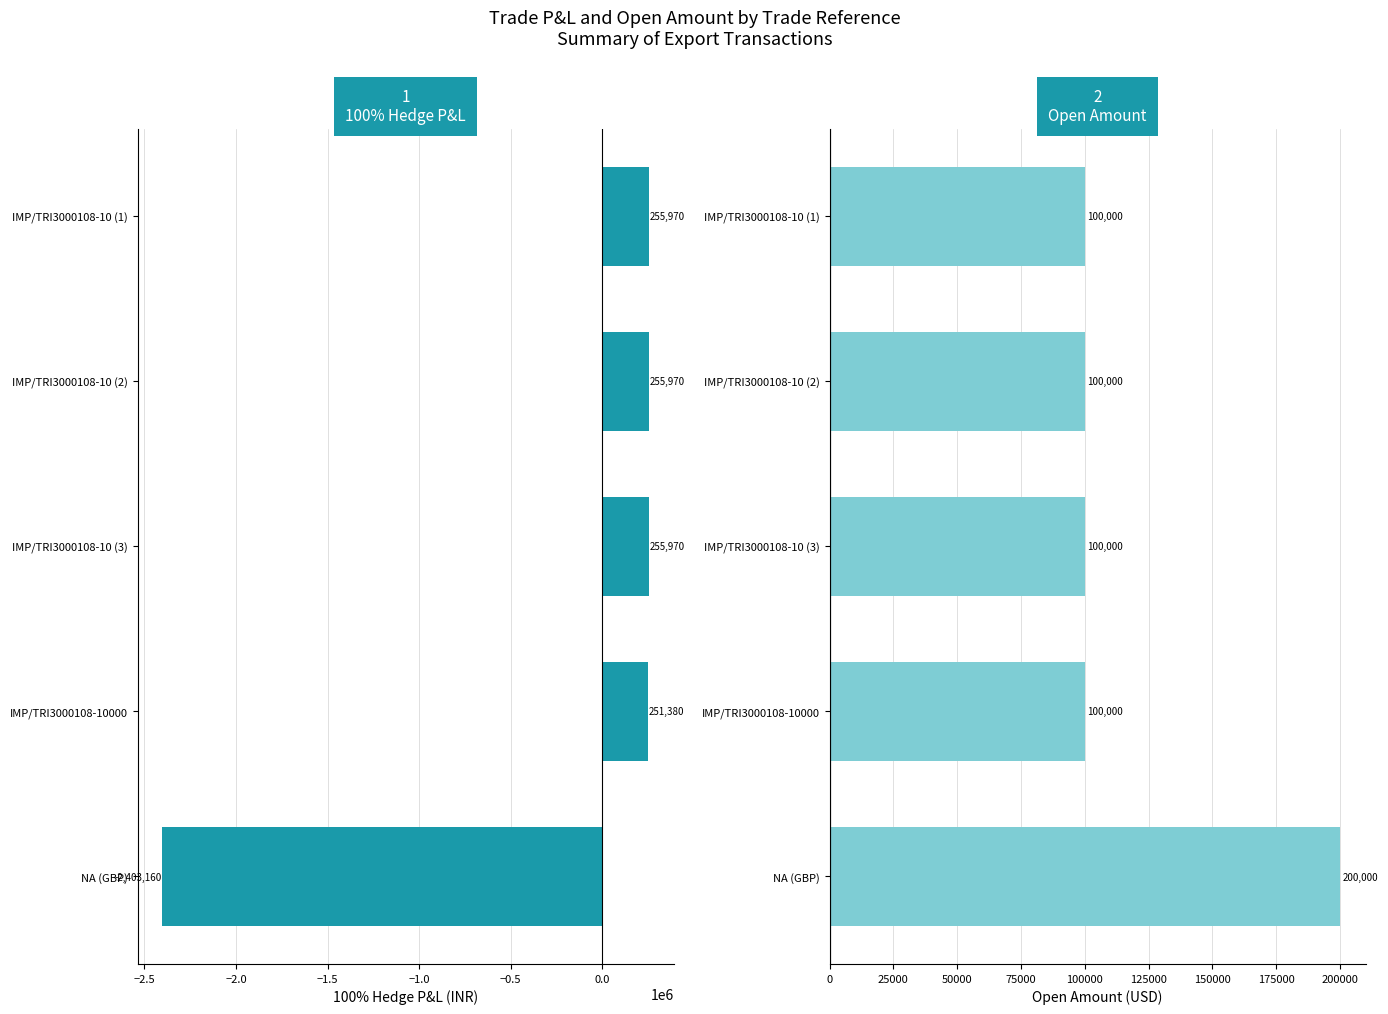

What is the sum of the 100% Hedge P&L values at IMP/TRI3000108-10 (3) and NA (GBP)?

-2147190